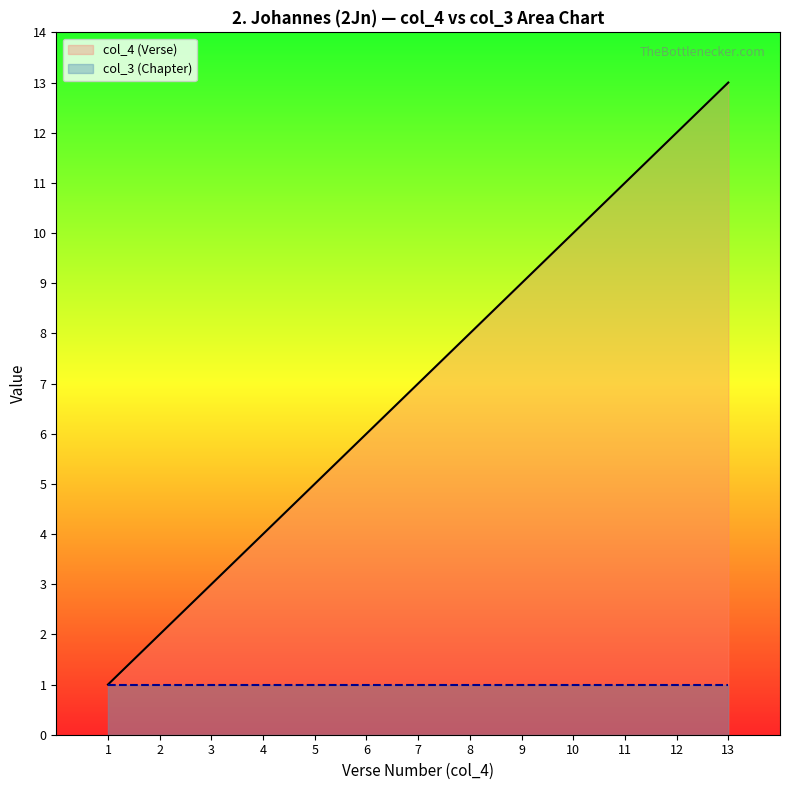

The value of col_4 (Verse) at 2 is 2. True or false?

True